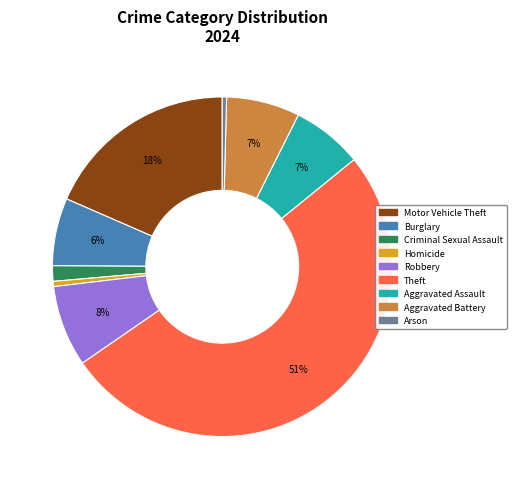

Is there any slice that represents more than half of the pie?

Yes